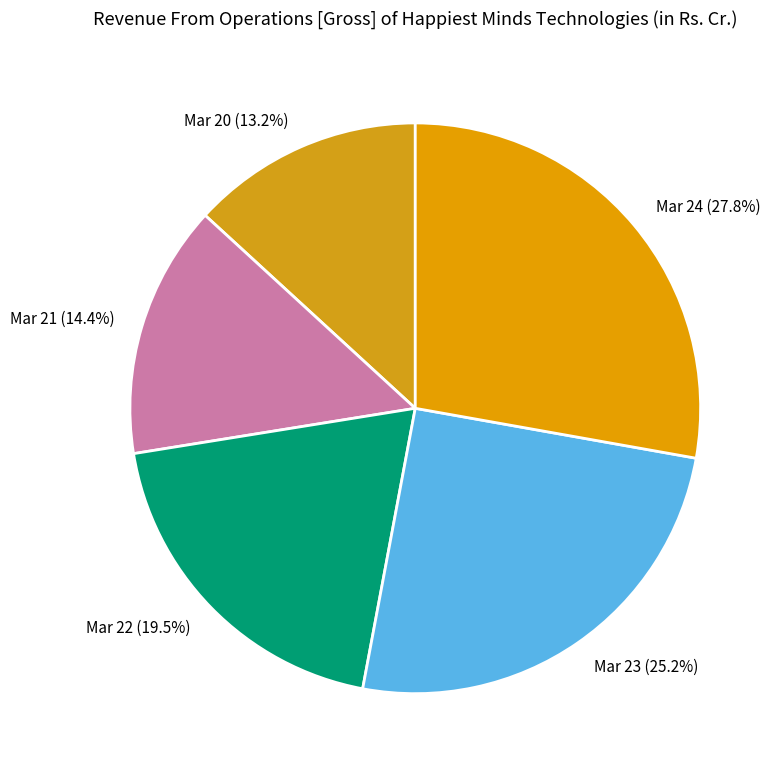

How much of the chart is everything except Mar 20?

86.8%